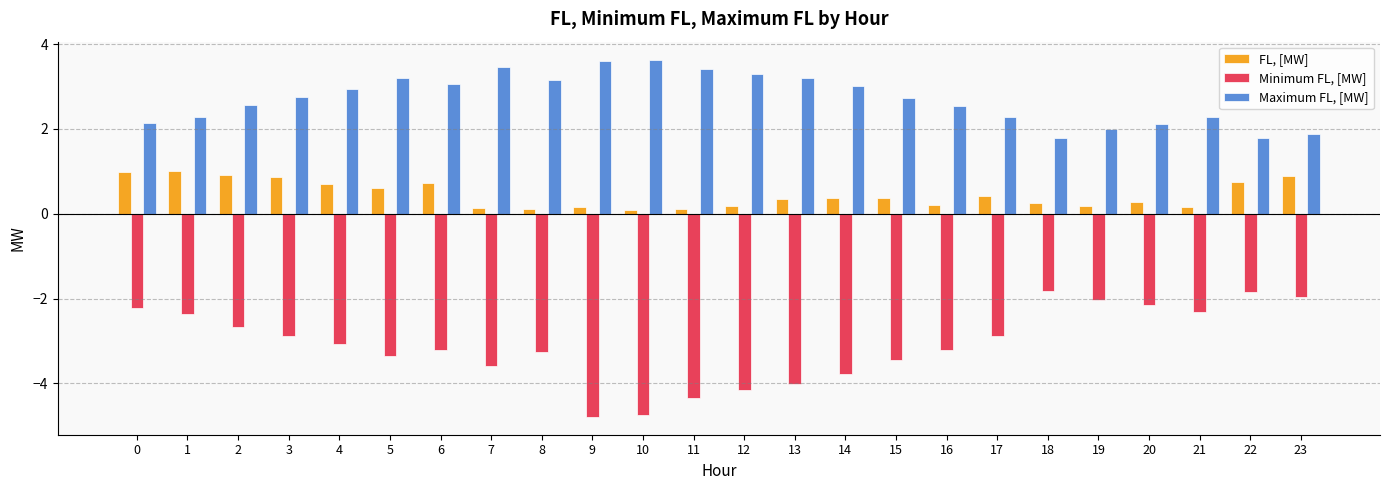

The Maximum FL, [MW] series shows 2.1 at 20. True or false?

True